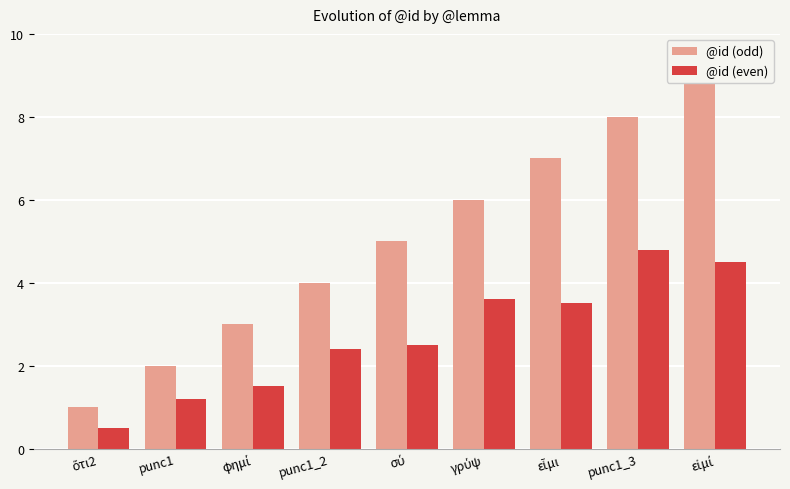

What is the value of the @id (odd) bar at the 7th from the left?

7.0